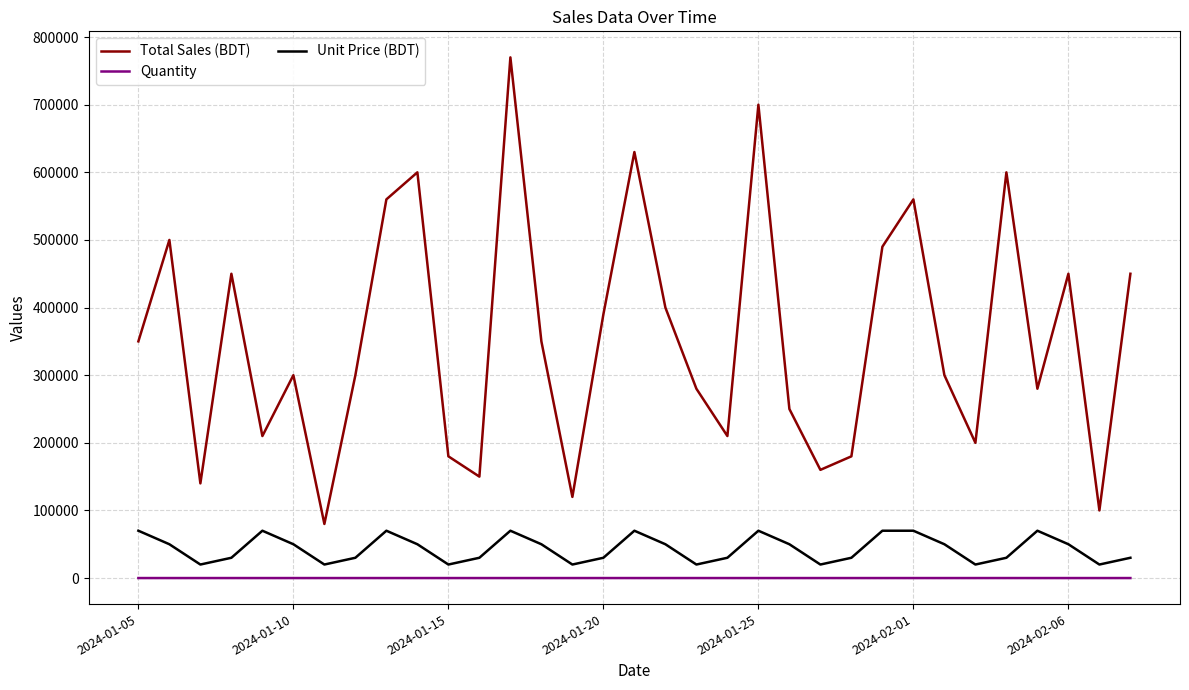

True or false: Quantity and Unit Price (BDT) cross at least once.

False